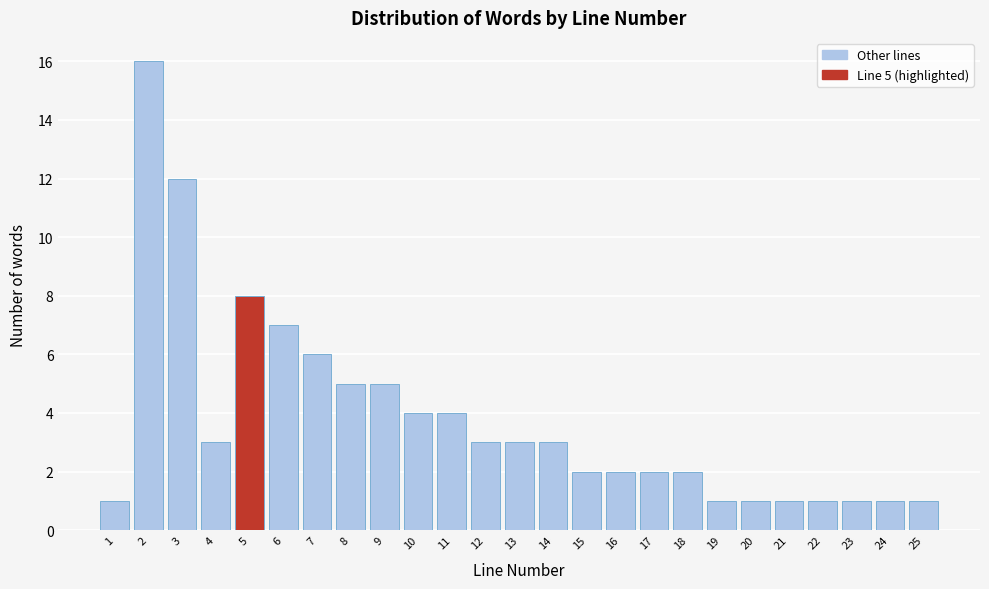

Reading left to right, transcribe all the data shown in this chart.

1=1	2=16	3=12	4=3	5=8	6=7	7=6	8=5	9=5	10=4	11=4	12=3	13=3	14=3	15=2	16=2	17=2	18=2	19=1	20=1	21=1	22=1	23=1	24=1	25=1